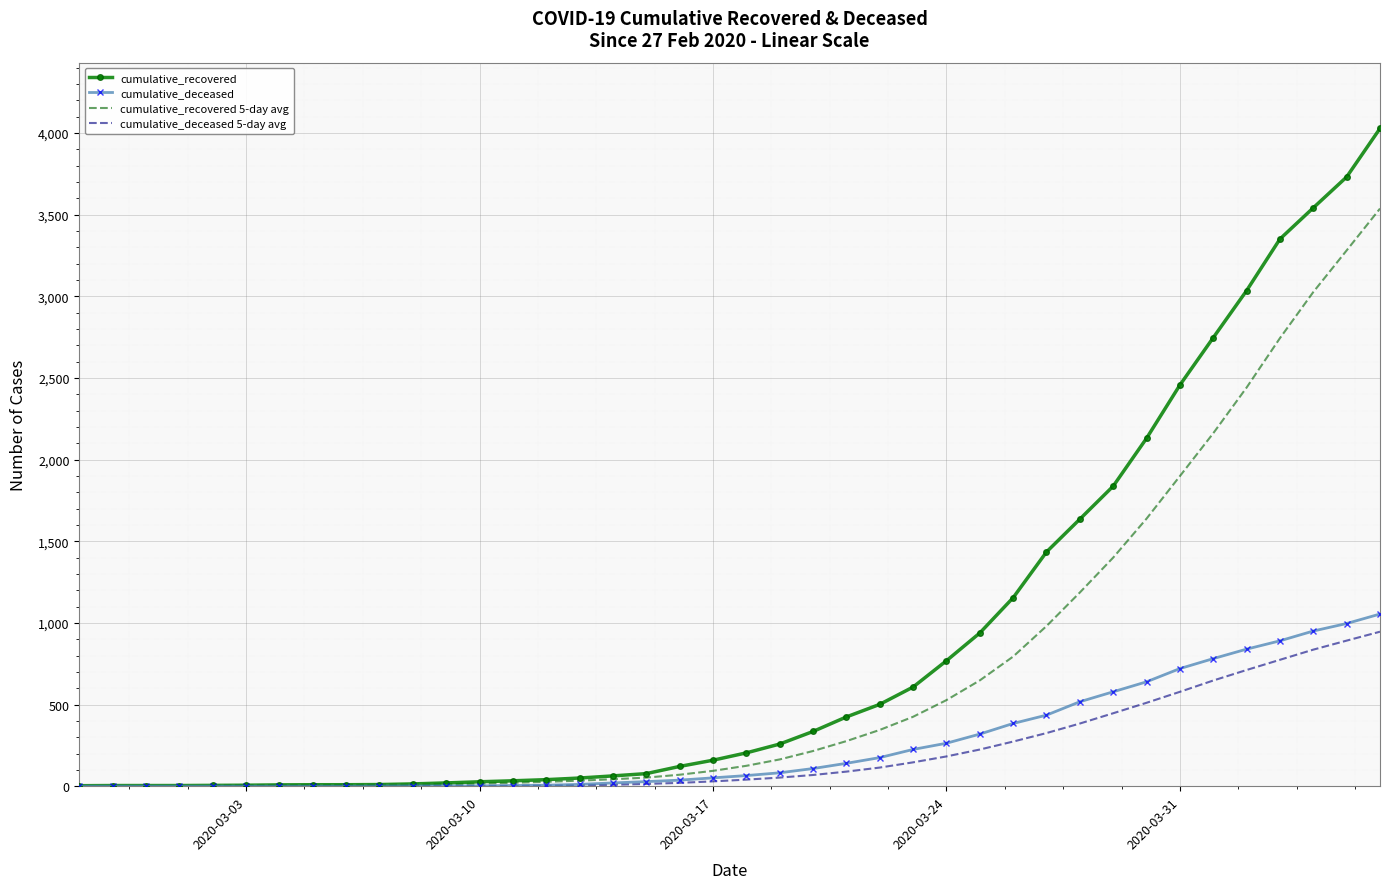

What is the approximate value of cumulative_deceased at 2020-03-22, to the nearest 50?

200